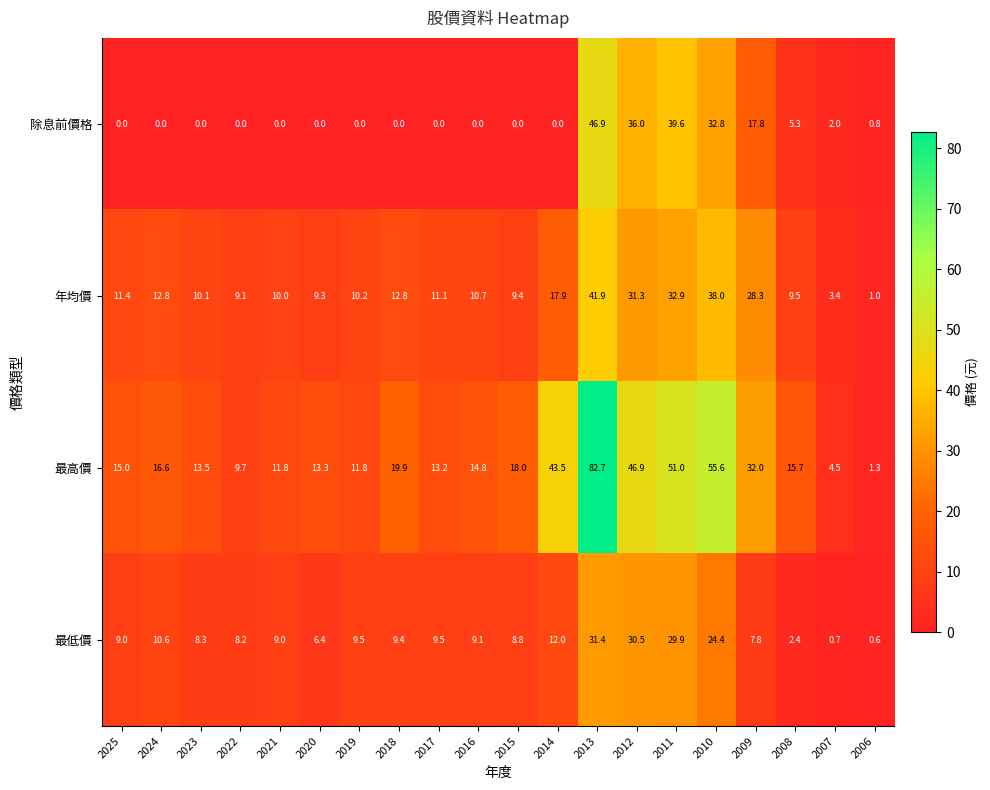

What is the sum of all 最低價 values?

237.5